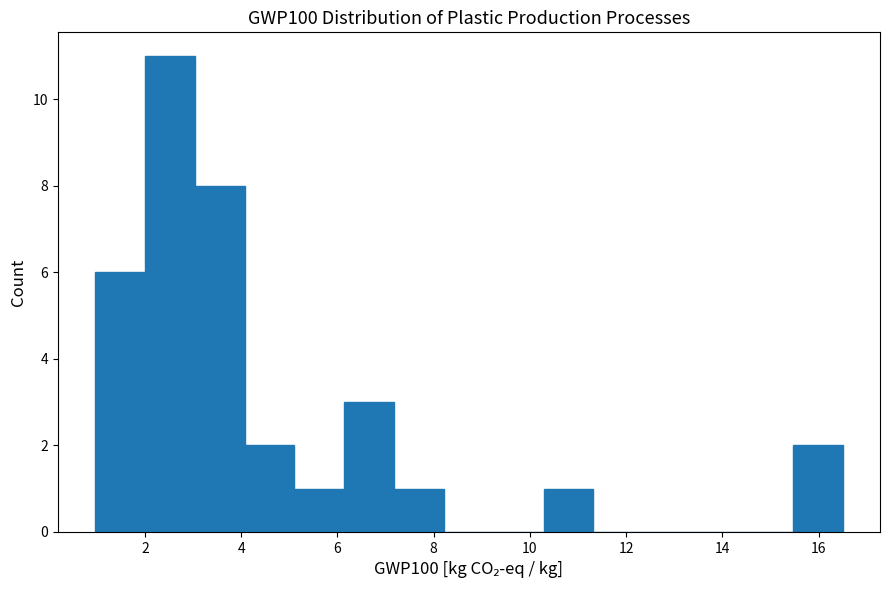

Reading left to right, list every bar in this chart as the range it spans on the x-axis followed by its height. Neither the bar edges nor the heights are printed on the chart, so give them approximately, as read against the axes.

1.0 to 2.0: 6
2.0 to 3.0: 11
3.0 to 4.0: 8
4.0 to 5.2: 2
5.2 to 6.2: 1
6.2 to 7.2: 3
7.2 to 8.2: 1
8.2 to 9.2: 0
9.2 to 10.2: 0
10.2 to 11.4: 1
11.4 to 12.4: 0
12.4 to 13.4: 0
13.4 to 14.4: 0
14.4 to 15.4: 0
15.4 to 16.4: 2